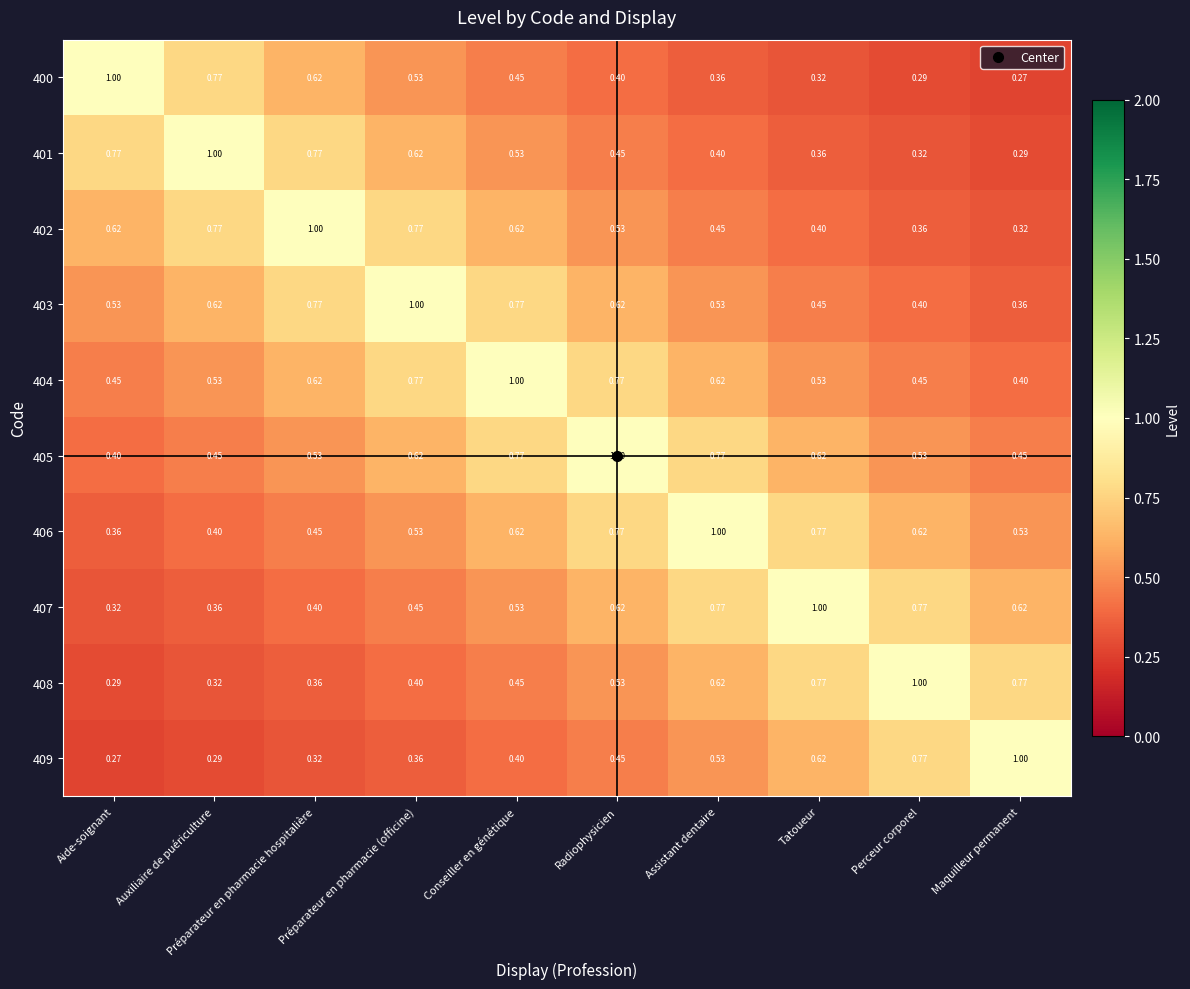

Is the value of 401 at Perceur corporel greater than the value of 404 at Perceur corporel?

No